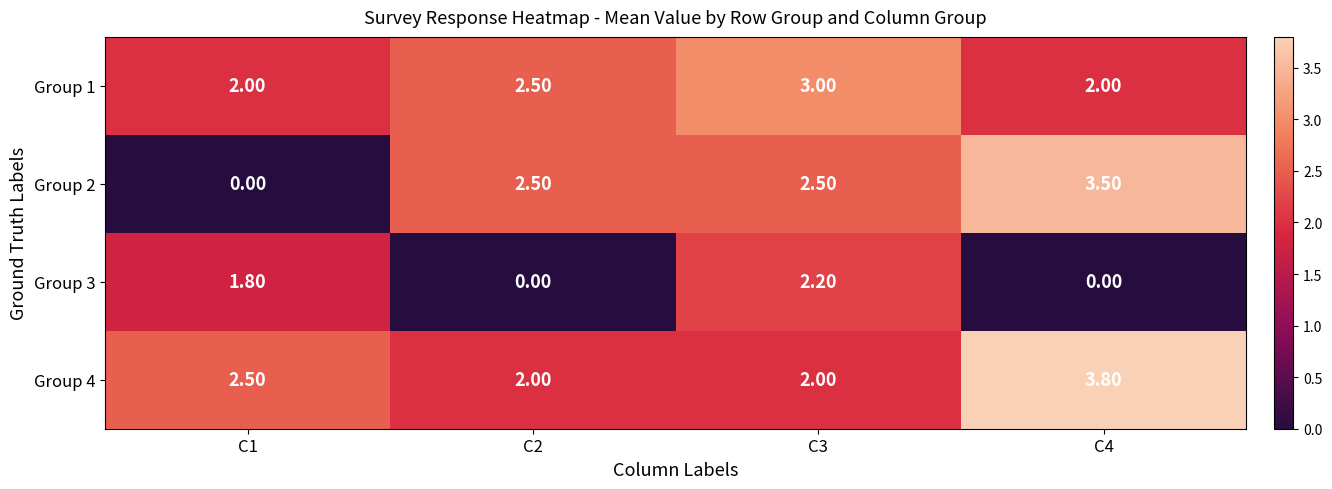

At which category is the sum across all series the highest?

C3